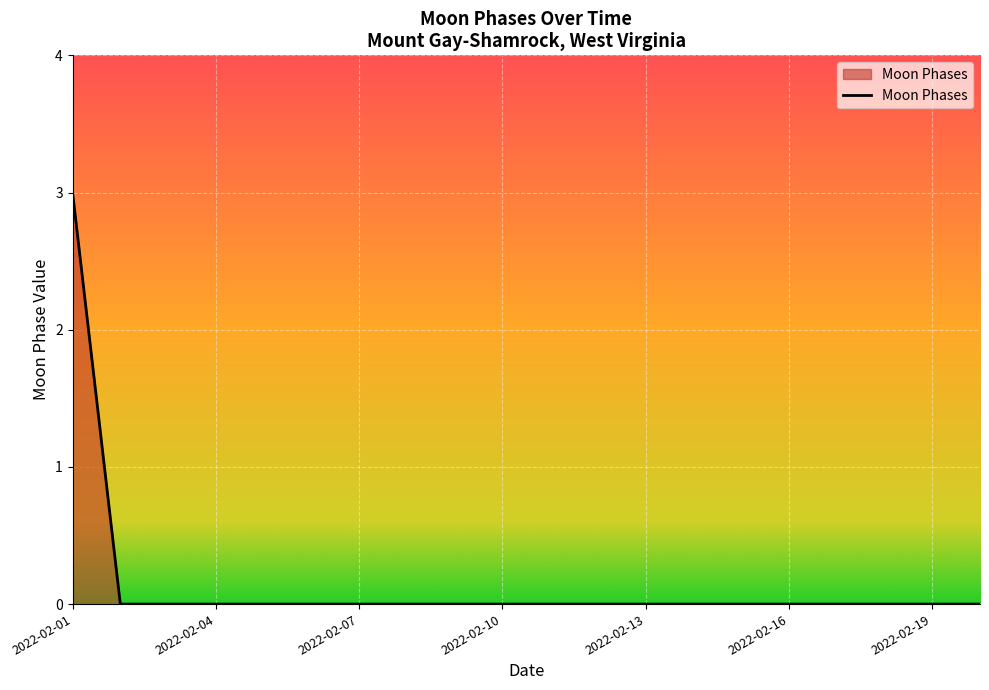

Reading left to right, extract all data points from this chart.

3	0	0	0	0	0	0	0	0	0	0	0	0	0	0	0	0	0	0	0